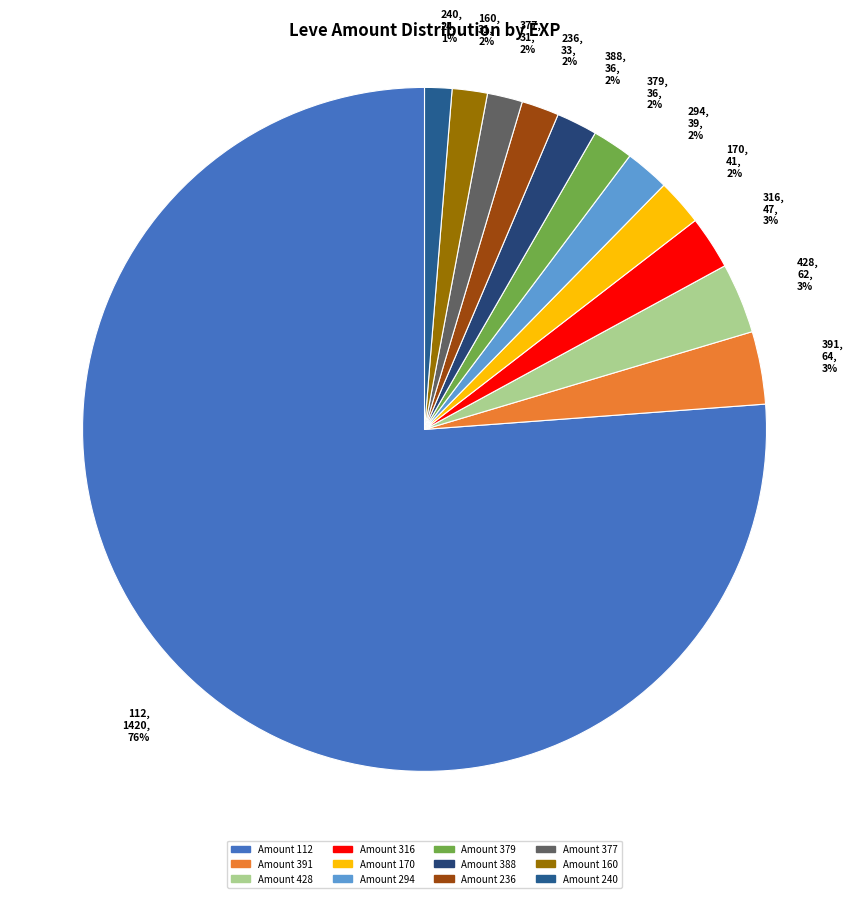

Which has a higher value, 391, 64, 3% or 388, 36, 2%?

391, 64, 3%